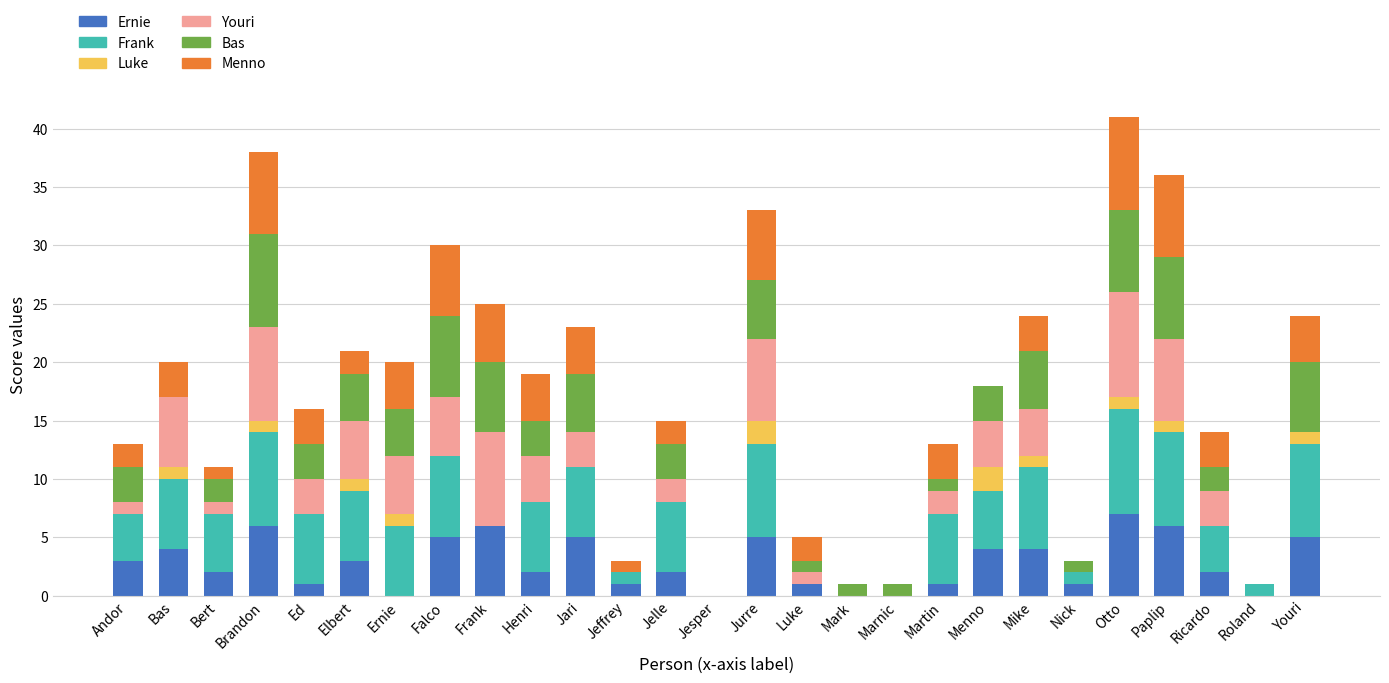

How many series are shown in this chart?

6